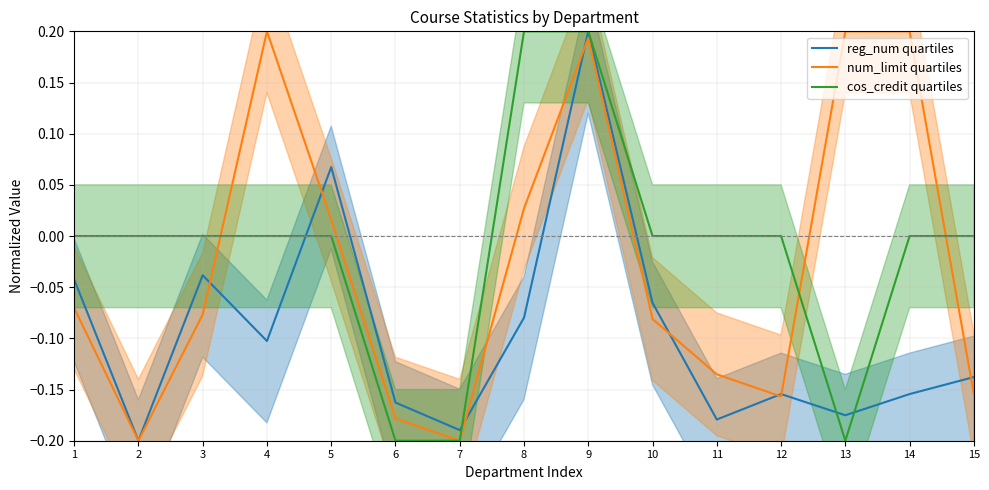

Reading right to left, extract all data points from this chart.

reg_num quartiles: 15=-0.1	14=-0.2	13=-0.2	12=-0.2	11=-0.2	10=-0.1	9=0.2	8=-0.1	7=-0.2	6=-0.2	5=0.1	4=-0.1	3=-0.0	2=-0.2	1=-0.0
num_limit quartiles: 15=-0.2	14=0.2	13=0.2	12=-0.2	11=-0.1	10=-0.1	9=0.2	8=0.0	7=-0.2	6=-0.2	5=0.0	4=0.2	3=-0.1	2=-0.2	1=-0.1
cos_credit quartiles: 15=0.0	14=0.0	13=-0.2	12=0.0	11=0.0	10=0.0	9=0.2	8=0.2	7=-0.2	6=-0.2	5=0.0	4=0.0	3=0.0	2=0.0	1=0.0